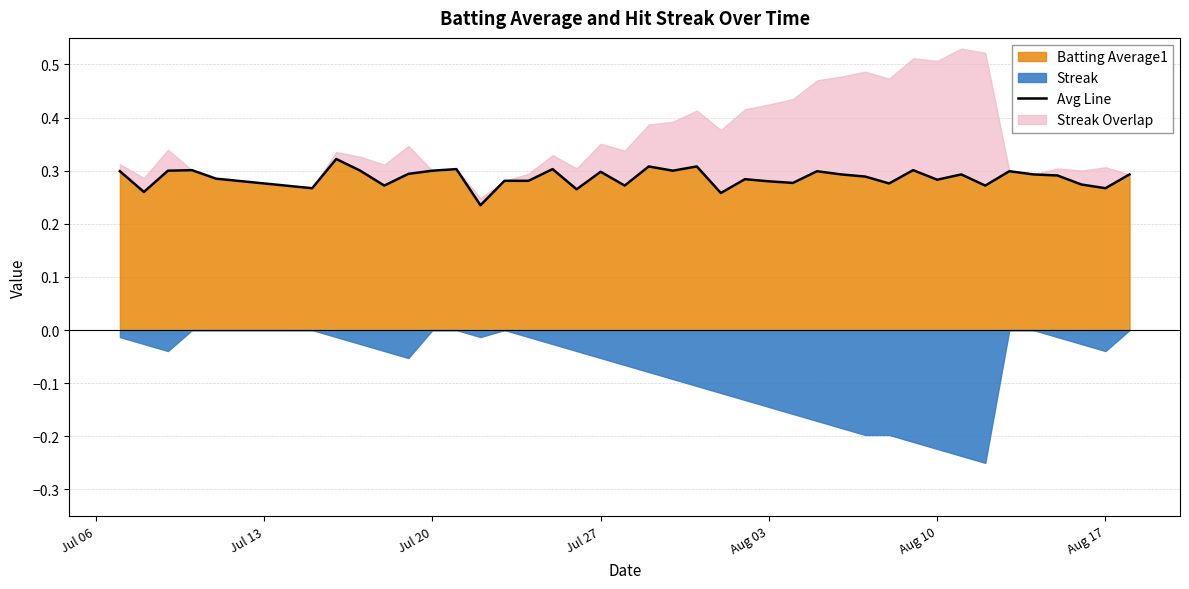

Reading left to right, what are all the values shown in this chart?

0.3	0.3	0.3	0.3	0.3	0.3	0.3	0.3	0.3	0.3	0.3	0.3	0.2	0.3	0.3	0.3	0.3	0.3	0.3	0.3	0.3	0.3	0.3	0.3	0.3	0.3	0.3	0.3	0.3	0.3	0.3	0.3	0.3	0.3	0.3	0.3	0.3	0.3	0.3	0.3